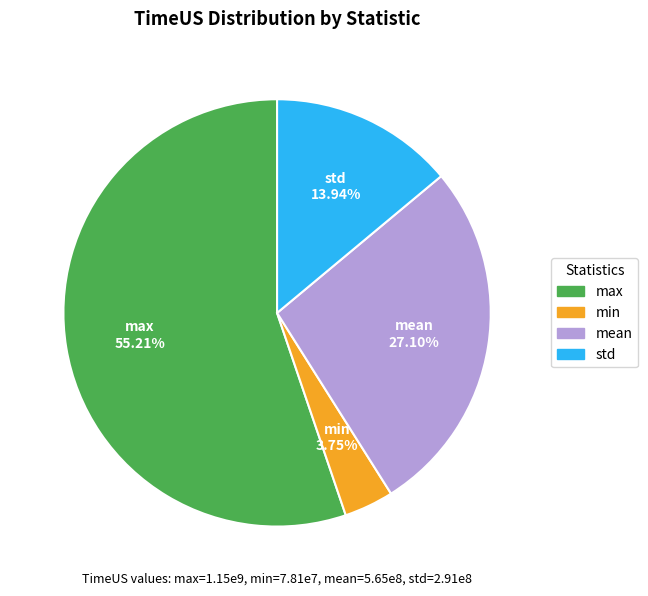

Combined, do std and min account for over 50%?

No